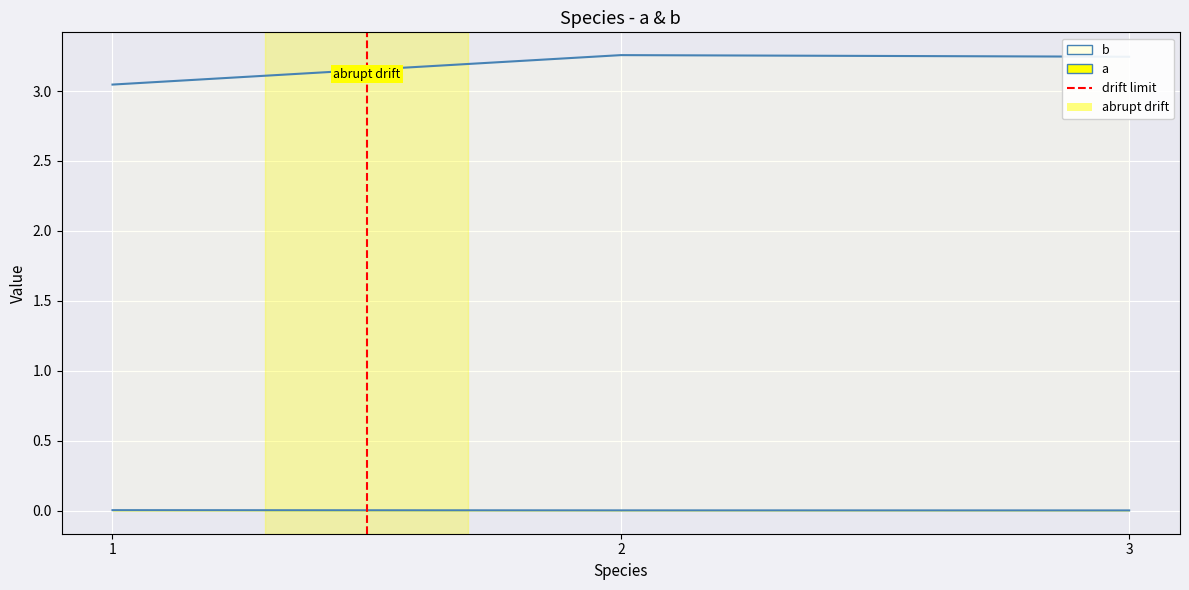

Reading left to right, extract all data points from this chart.

a: 1=0.0	2=0.0	3=0.0
b: 1=3.0	2=3.3	3=3.2